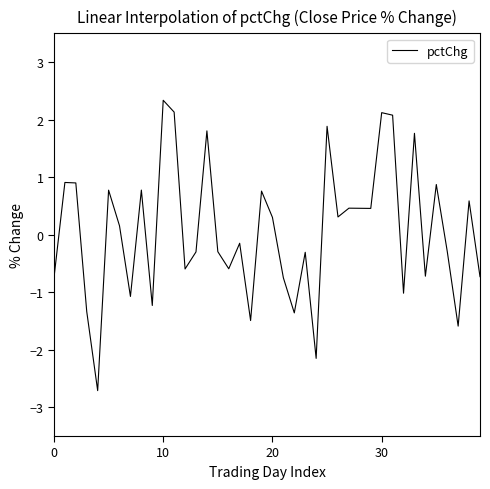

What is the greatest value displayed?

2.3